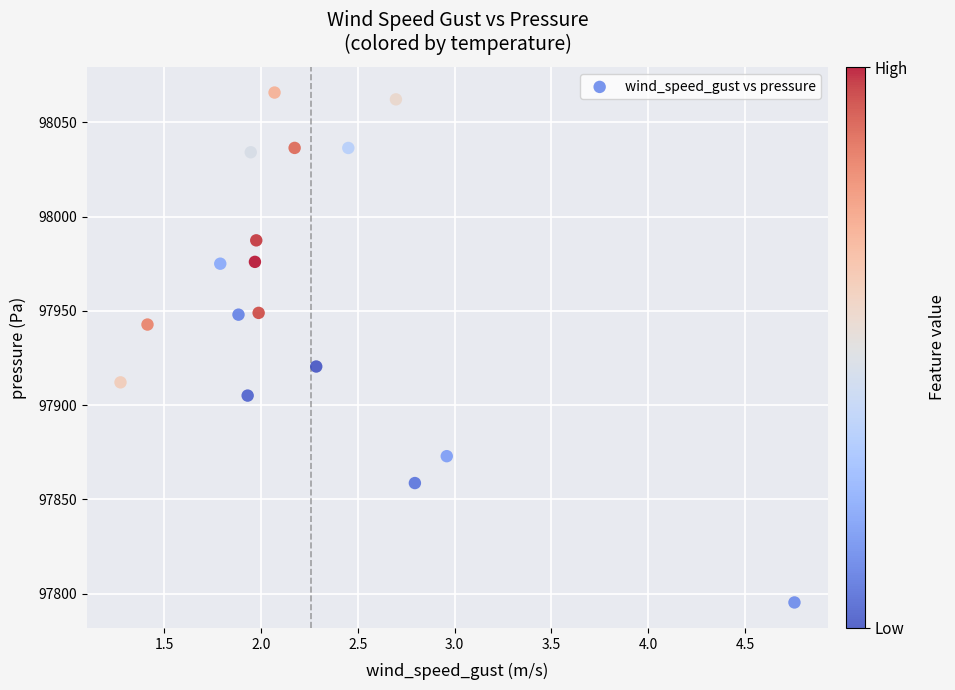

What Y value in the scatter plot is closest to 97930?

97920.5